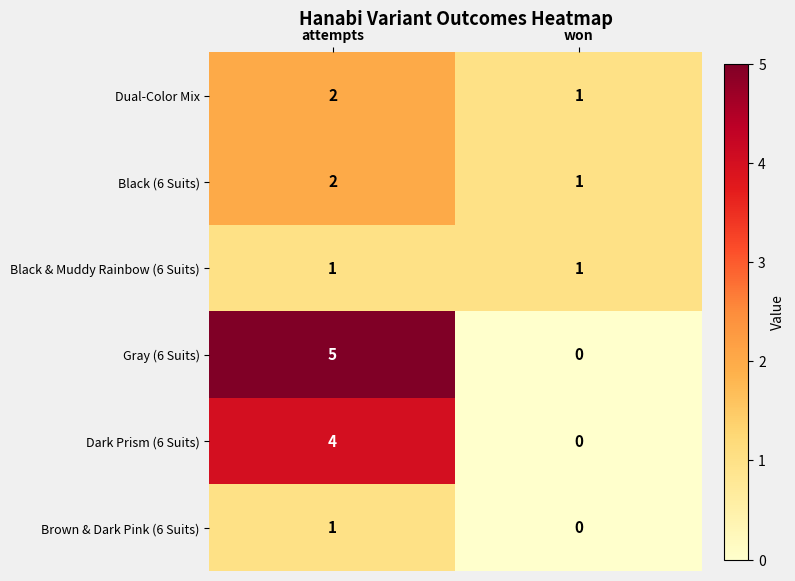

What is the difference between the highest and lowest values at attempts?

4